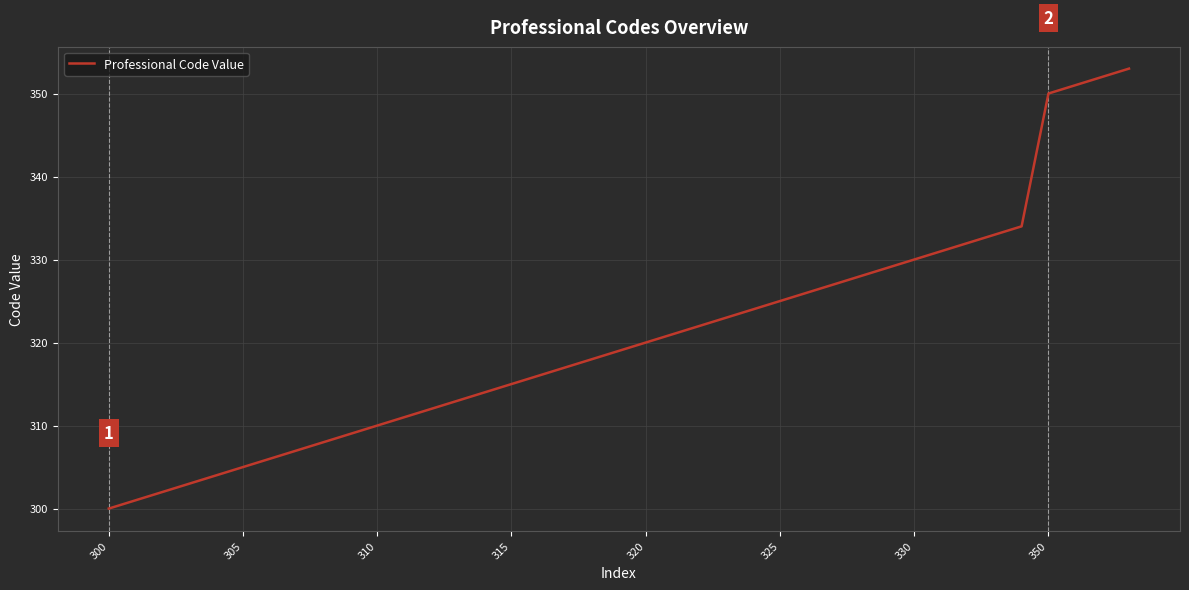

What is the smallest value displayed?

300